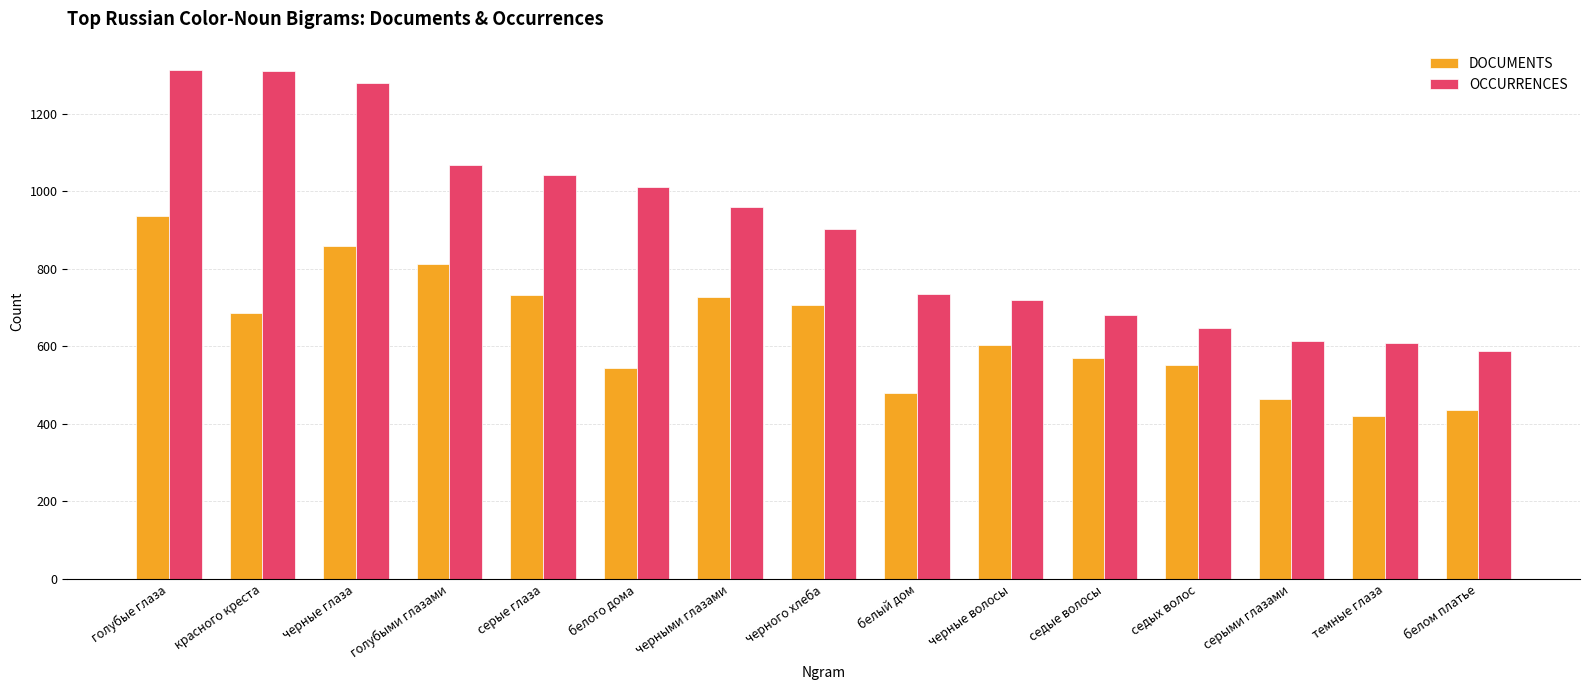

Does the chart contain any negative values?

No